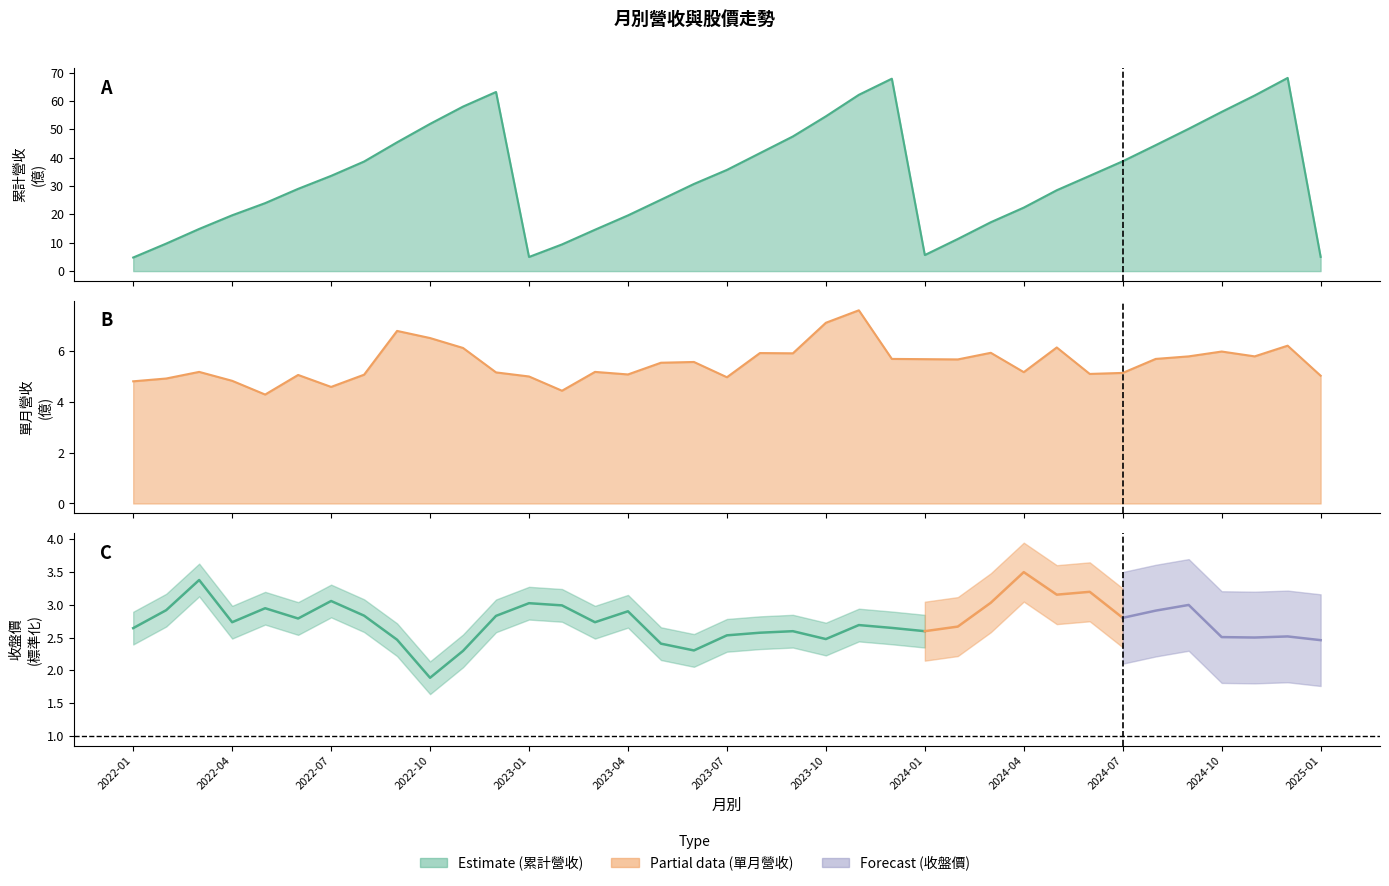

At how many categories does at least one series exceed 21?

25